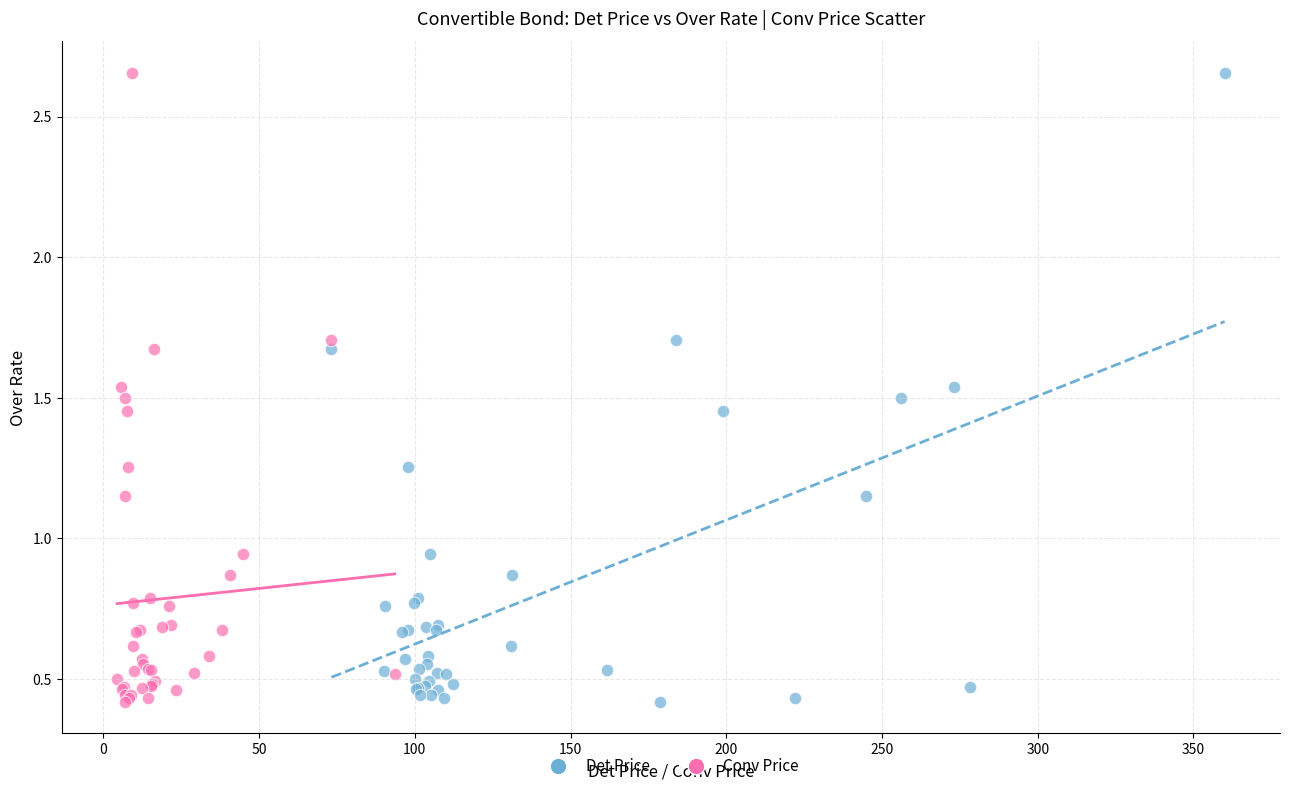

What are all the series names shown in the legend?

Det Price, Conv Price